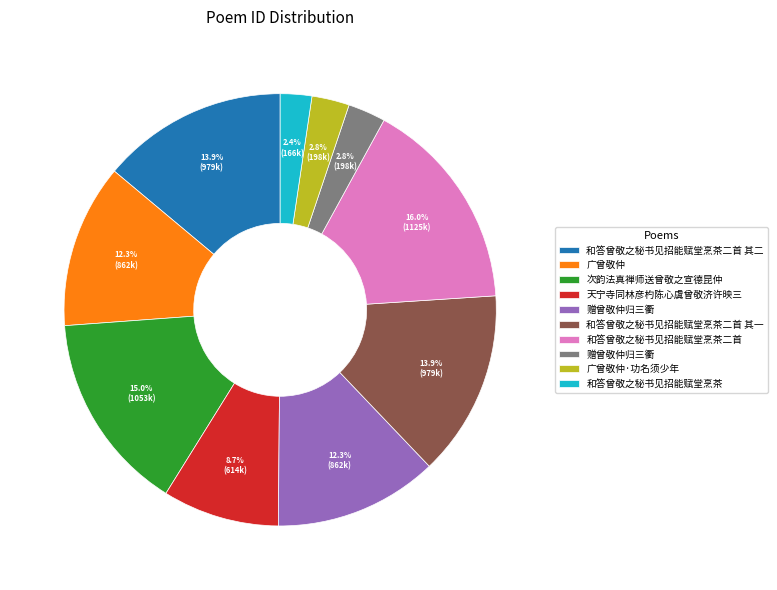

Does any single category account for the majority?

No